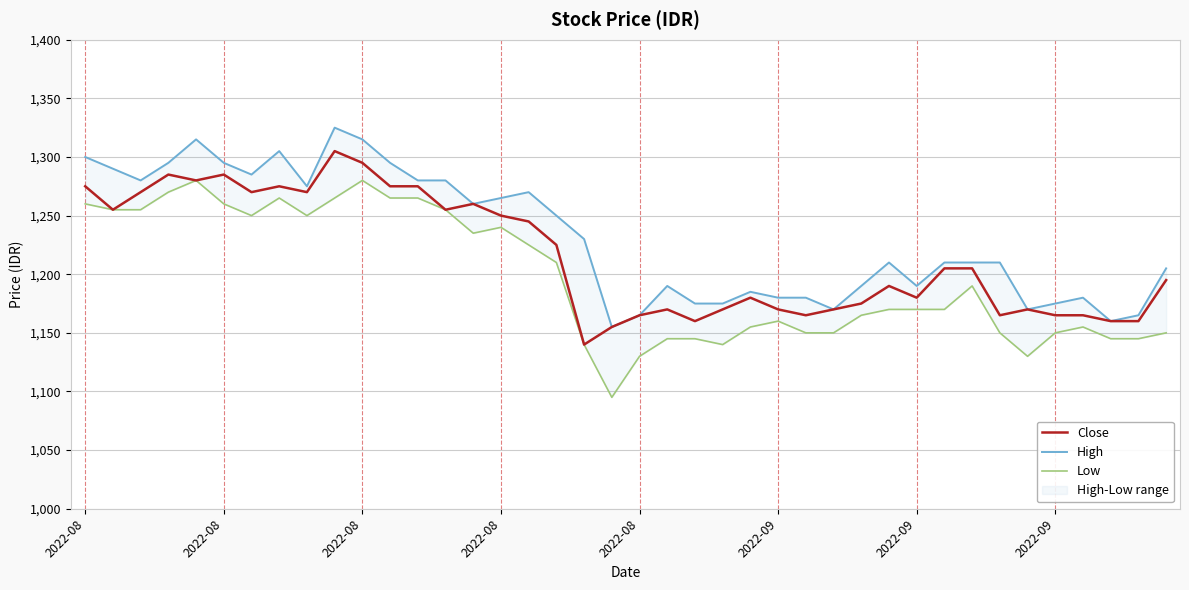

How many data points does each series have?

40